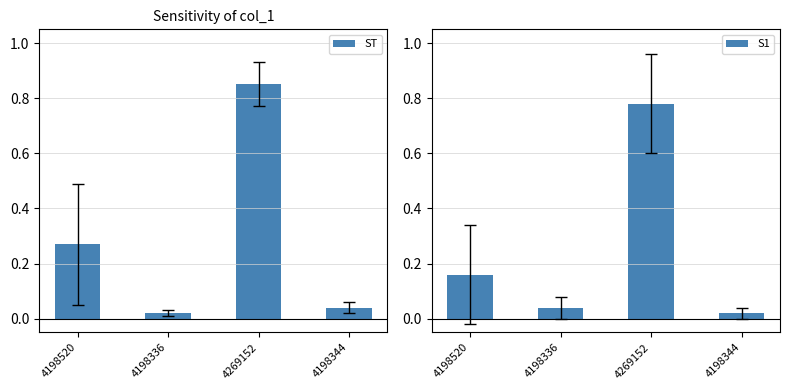

What is the label of the 2nd bar from the right?

4269152